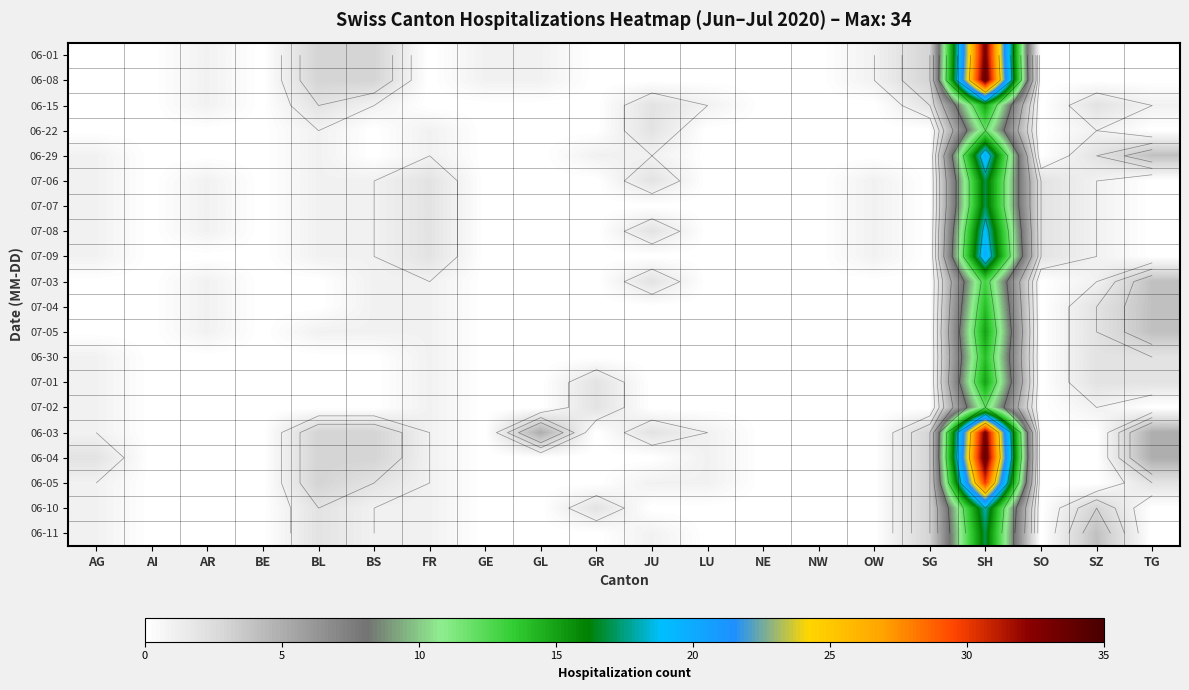

At which category does the chart reach its minimum across all series?

AG